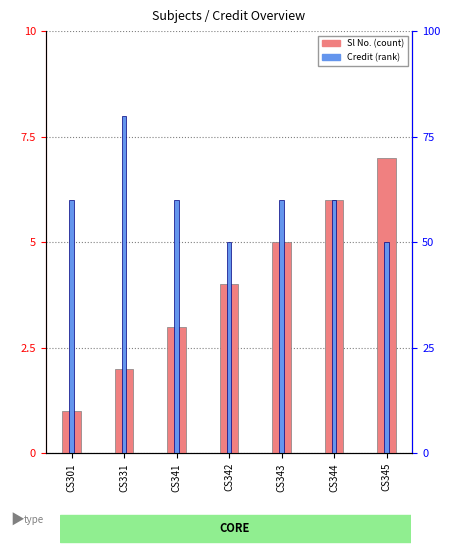

Which series has the largest total across all categories?

Credit